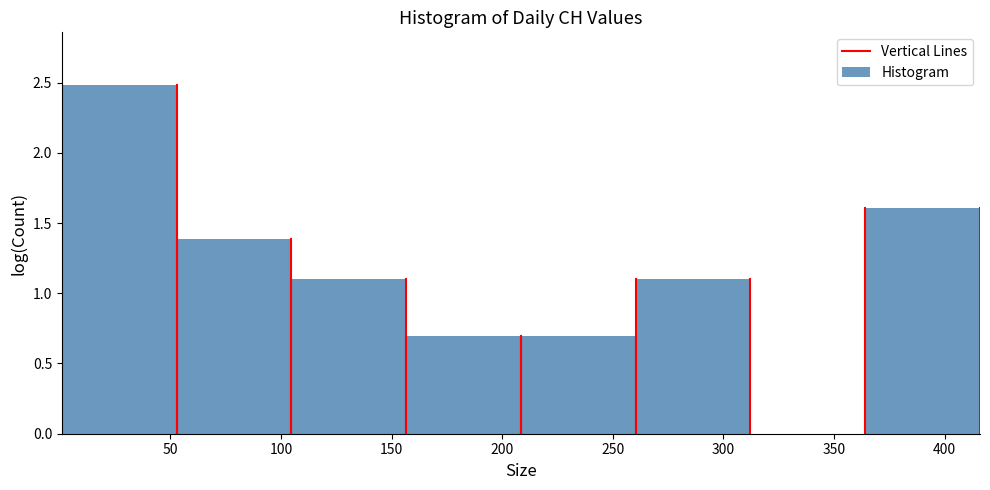

Over which range of the x-axis is the bar tallest?

0 to 55